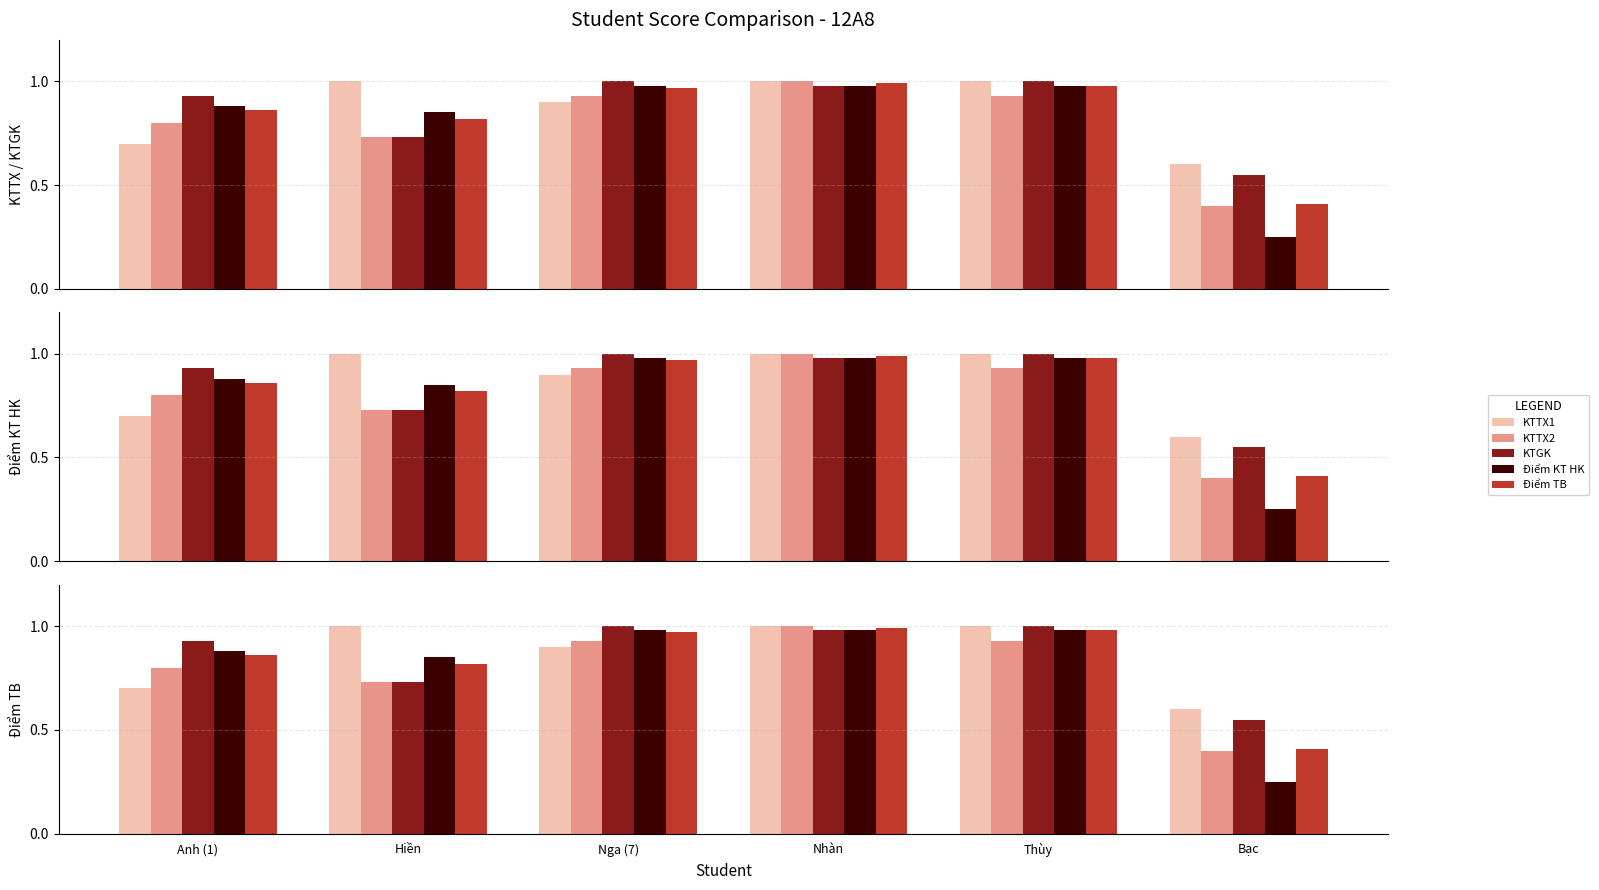

Between Hiền and Nga (7), which series saw the biggest shift?

KTGK